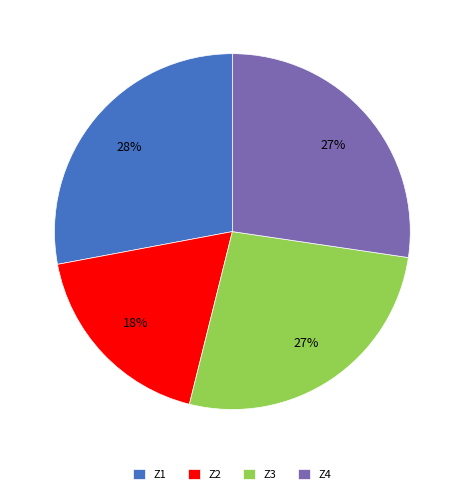

What is the smallest slice in the pie chart?

Z2